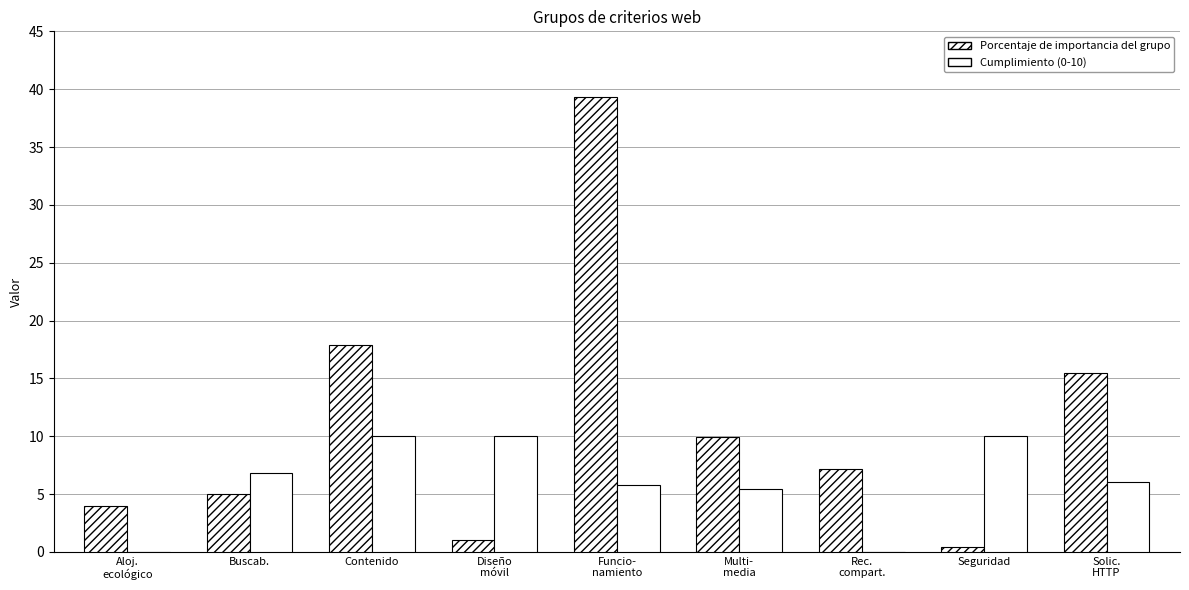

Does the chart contain stacked bars?

No